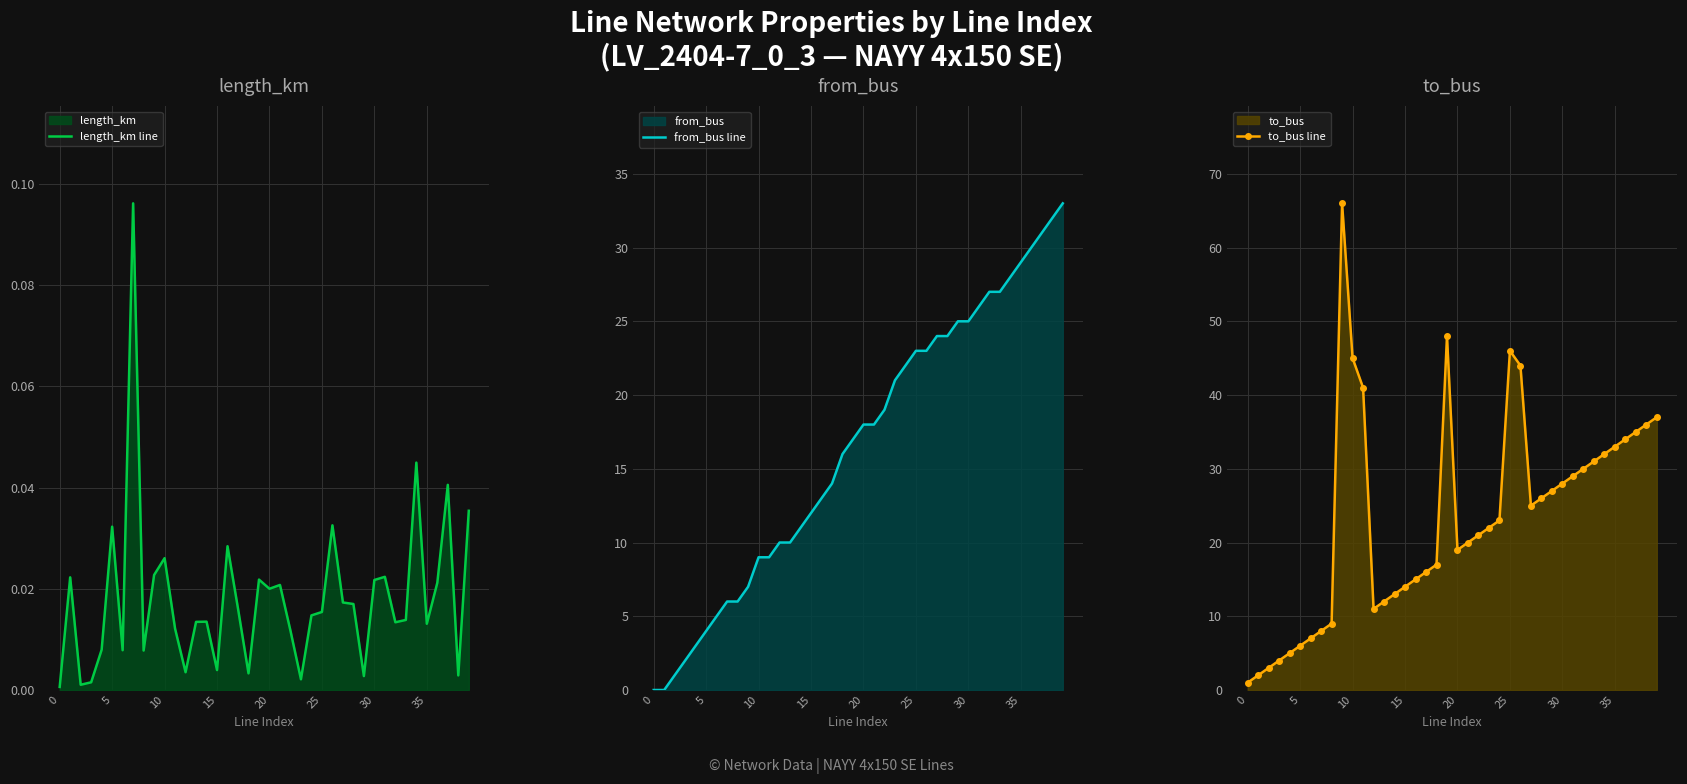

True or false: to_bus line has more than 0 interior local peaks.

True